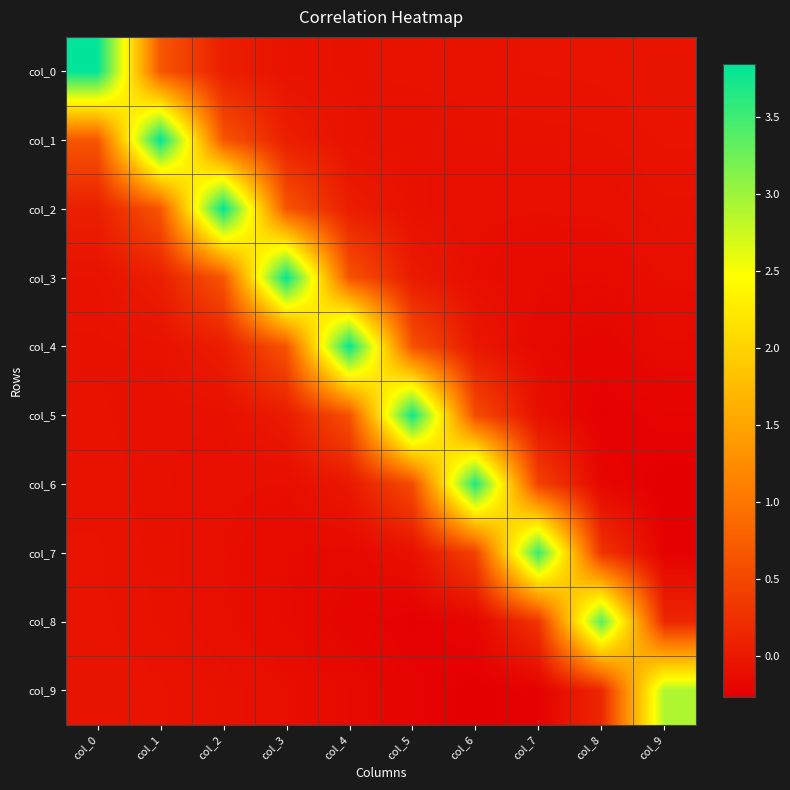

At col_6, list the series in order from largest to smallest.

col_6, col_5, col_7, col_4, col_0, col_1, col_2, col_3, col_8, col_9